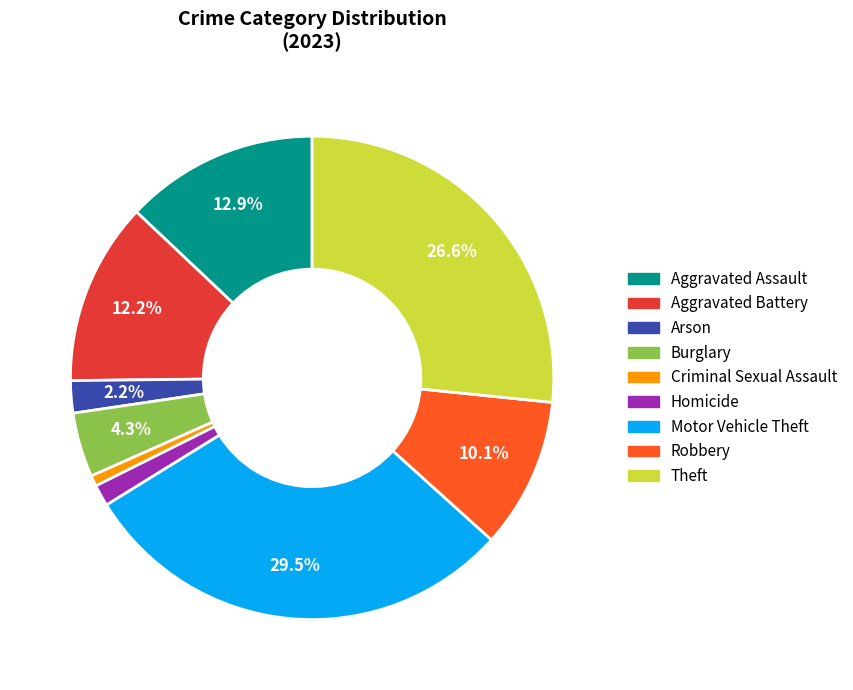

What percentage is NOT represented by Burglary?

95.7%